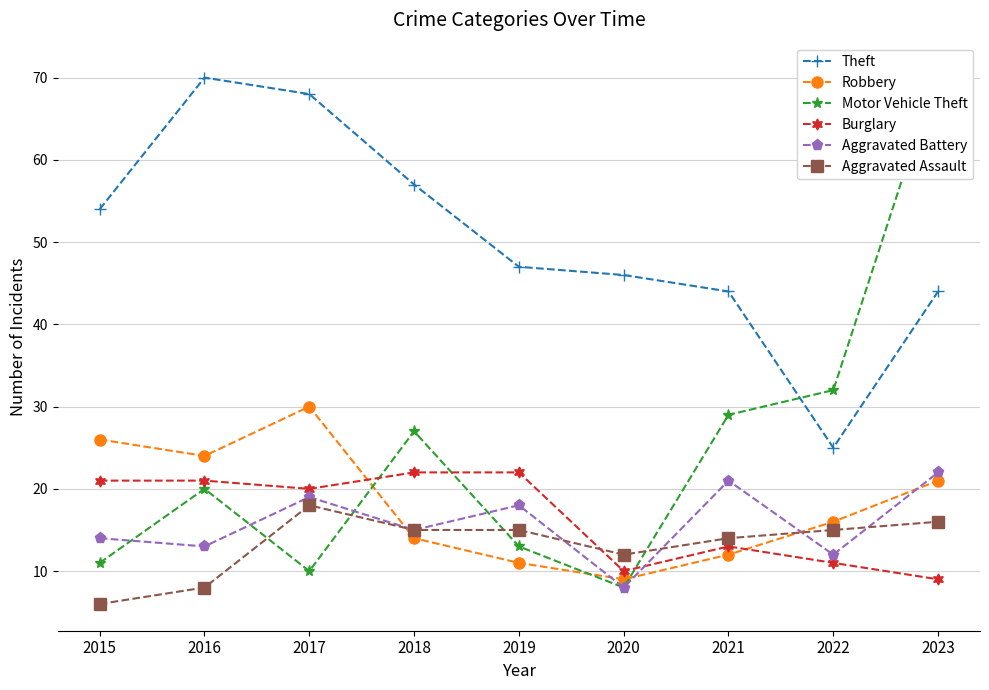

List the series in order of their peak value, highest first.

Motor Vehicle Theft, Theft, Robbery, Burglary, Aggravated Battery, Aggravated Assault